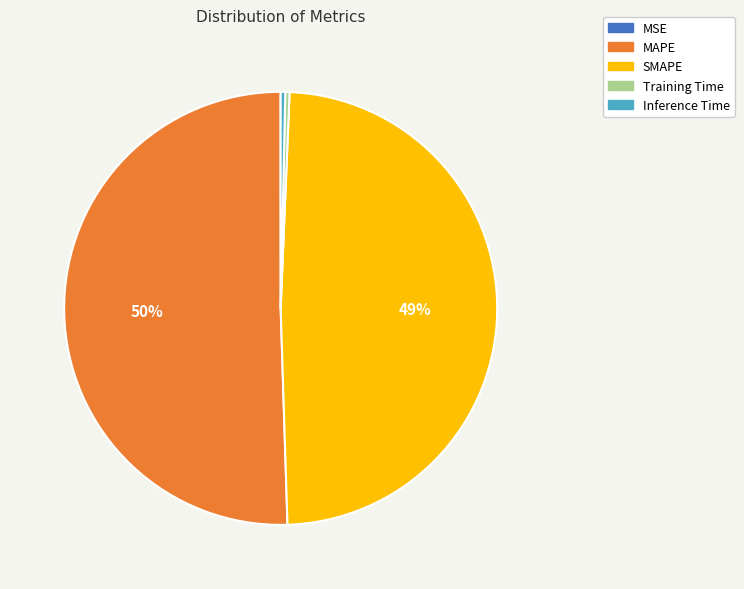

Which category has the biggest portion of the pie?

MAPE